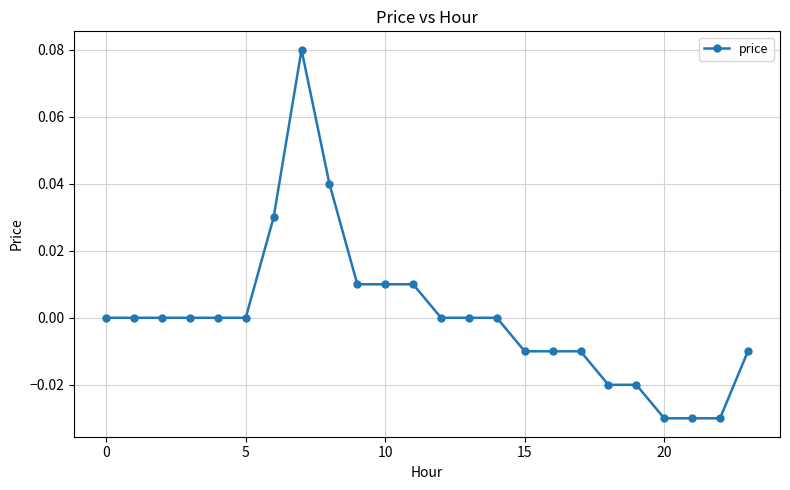

How many data points does each series have?

24